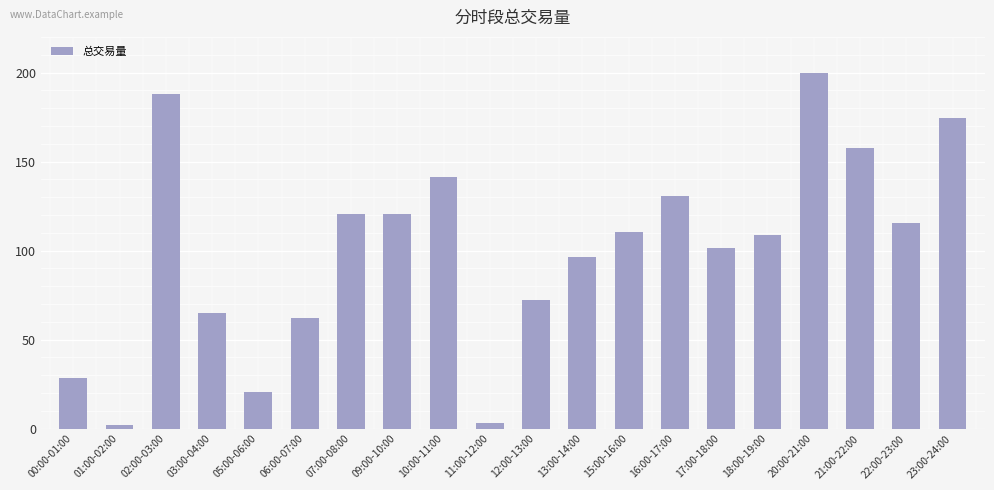

Which label corresponds to the largest value in the chart?

20:00-21:00